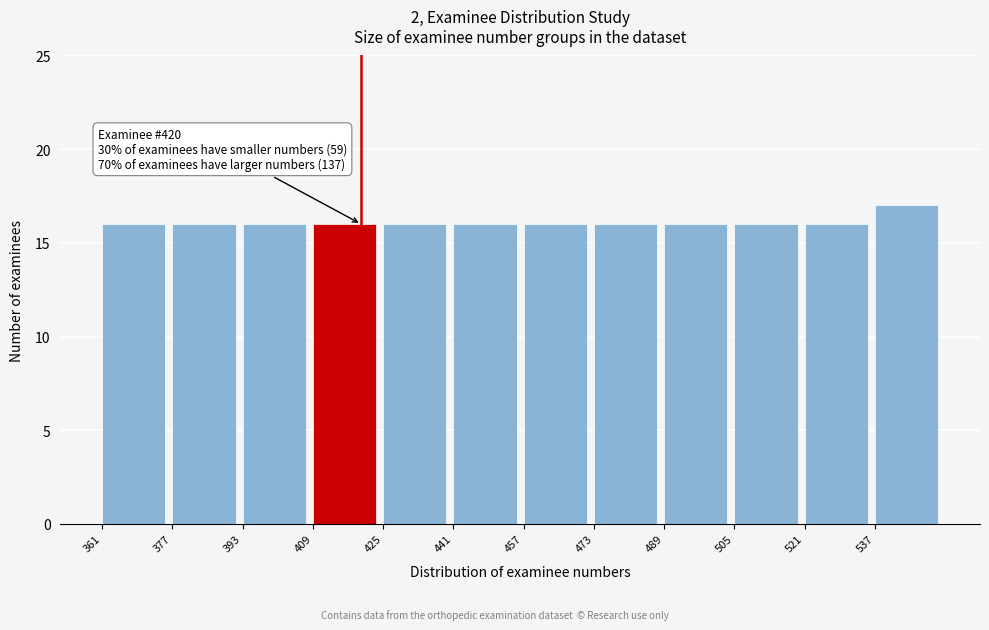

Which range on the x-axis has the tallest bar?

537 to 553